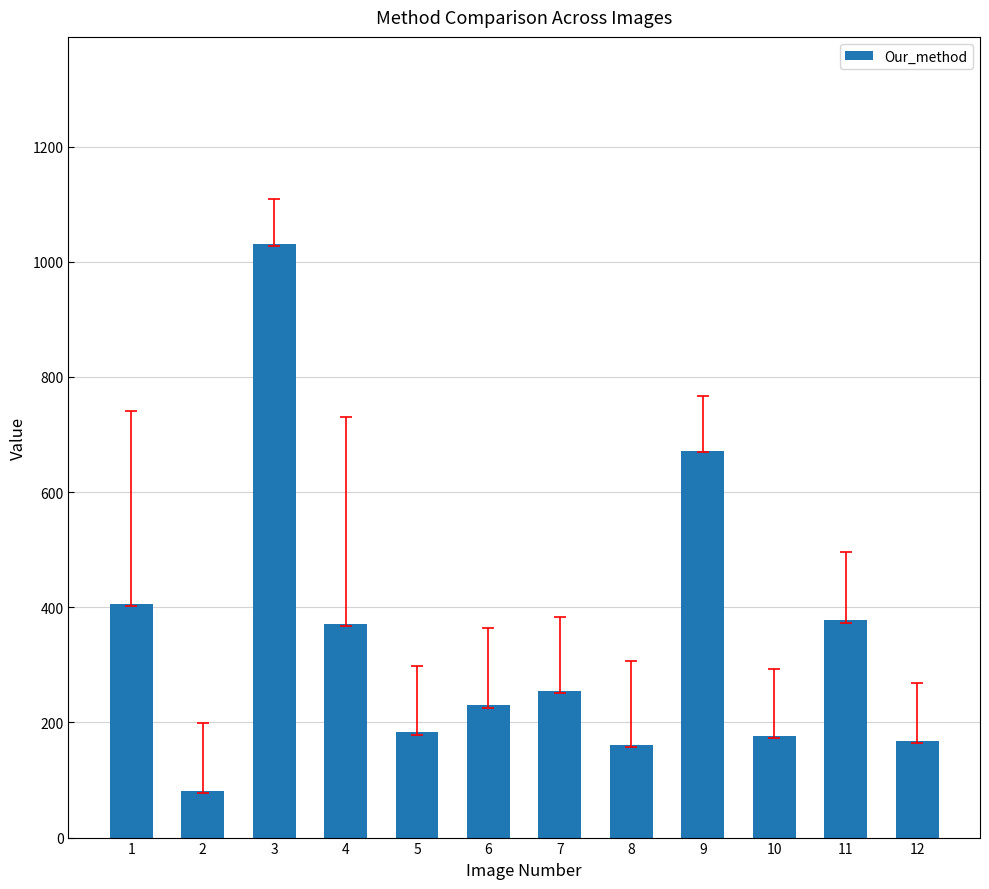

Which has a higher value, 4 or 12?

4